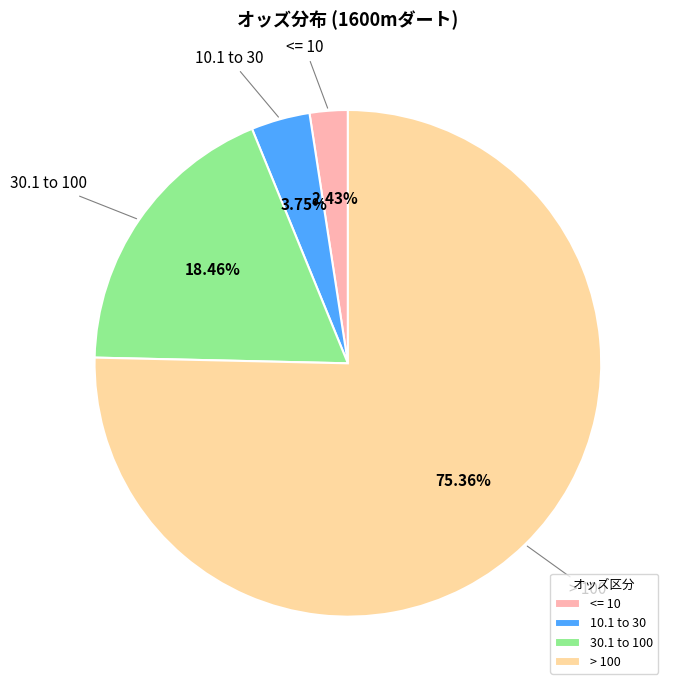

Count the number of slices in the pie.

4